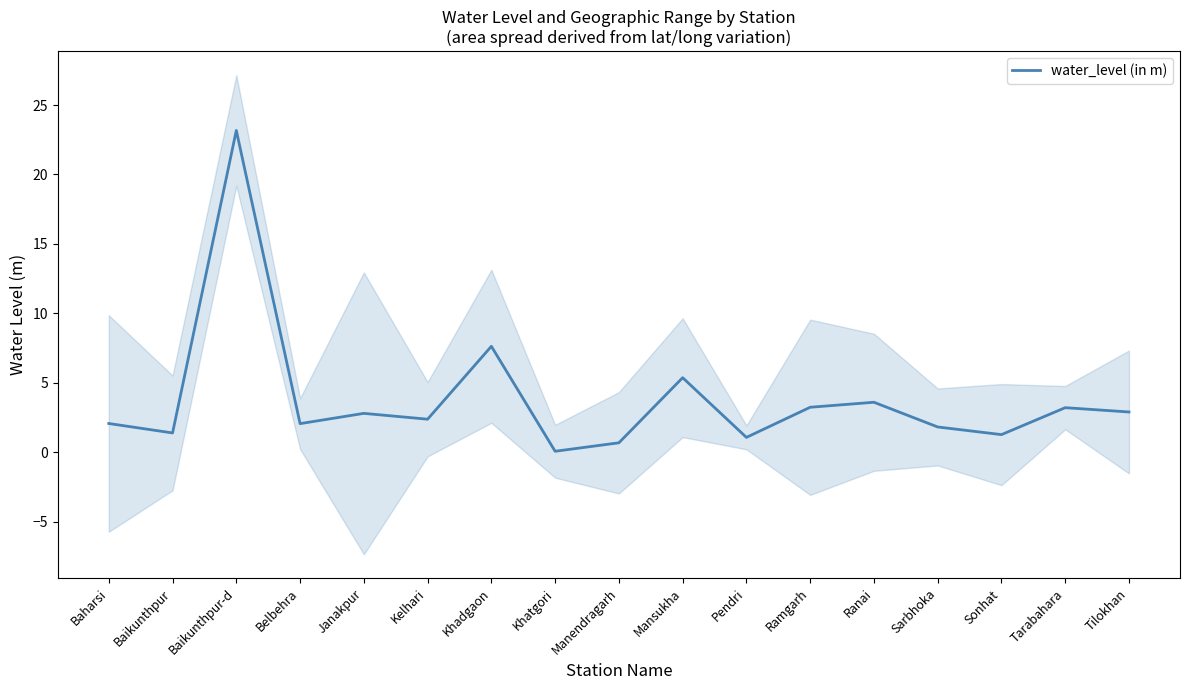

List the labels in order of value, largest first.

Baikunthpur-d, Khadgaon, Mansukha, Ranai, Ramgarh, Tarabahara, Tilokhan, Janakpur, Kelhari, Baharsi, Belbehra, Sarbhoka, Baikunthpur, Sonhat, Pendri, Manendragarh, Khatgori